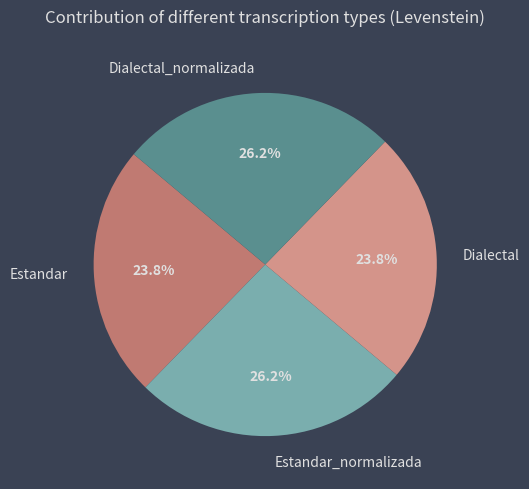

Which has a higher value, Estandar_normalizada or Dialectal?

Estandar_normalizada